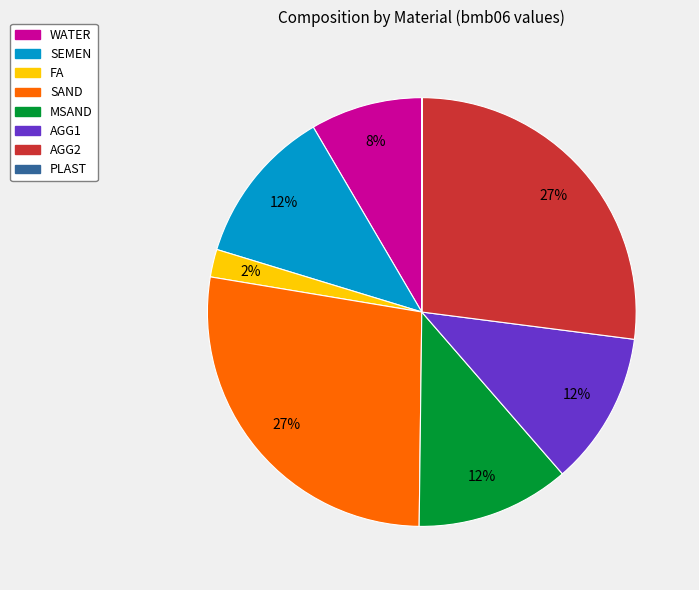

Is there a majority slice in this chart?

No